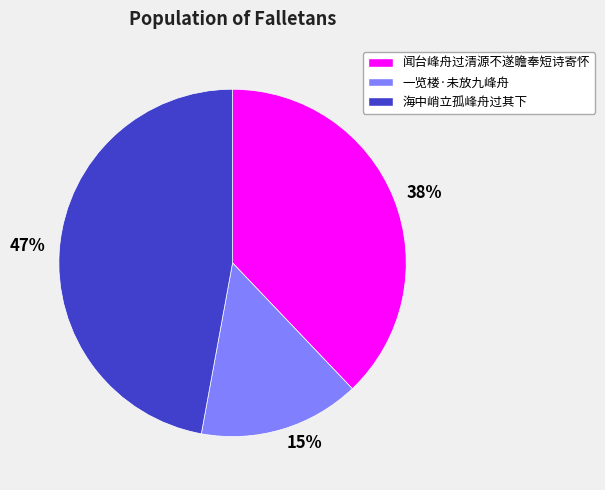

Is it true that 闻台峰舟过清源不遂瞻奉短诗寄怀 is 38% of the pie?

True